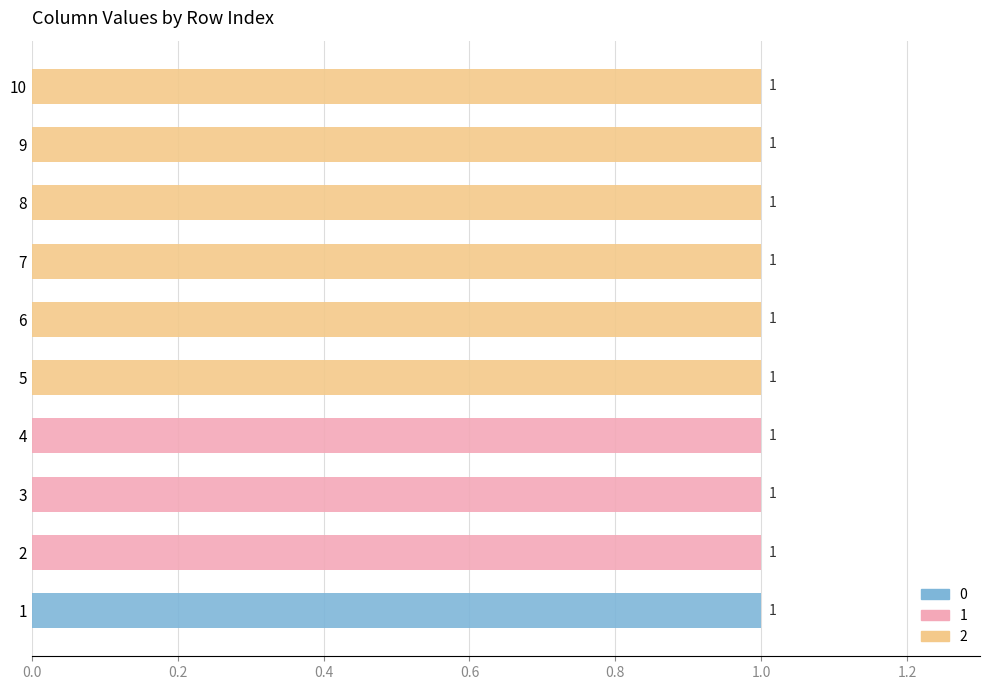

Are the bars grouped side by side (vs. stacked)?

Yes